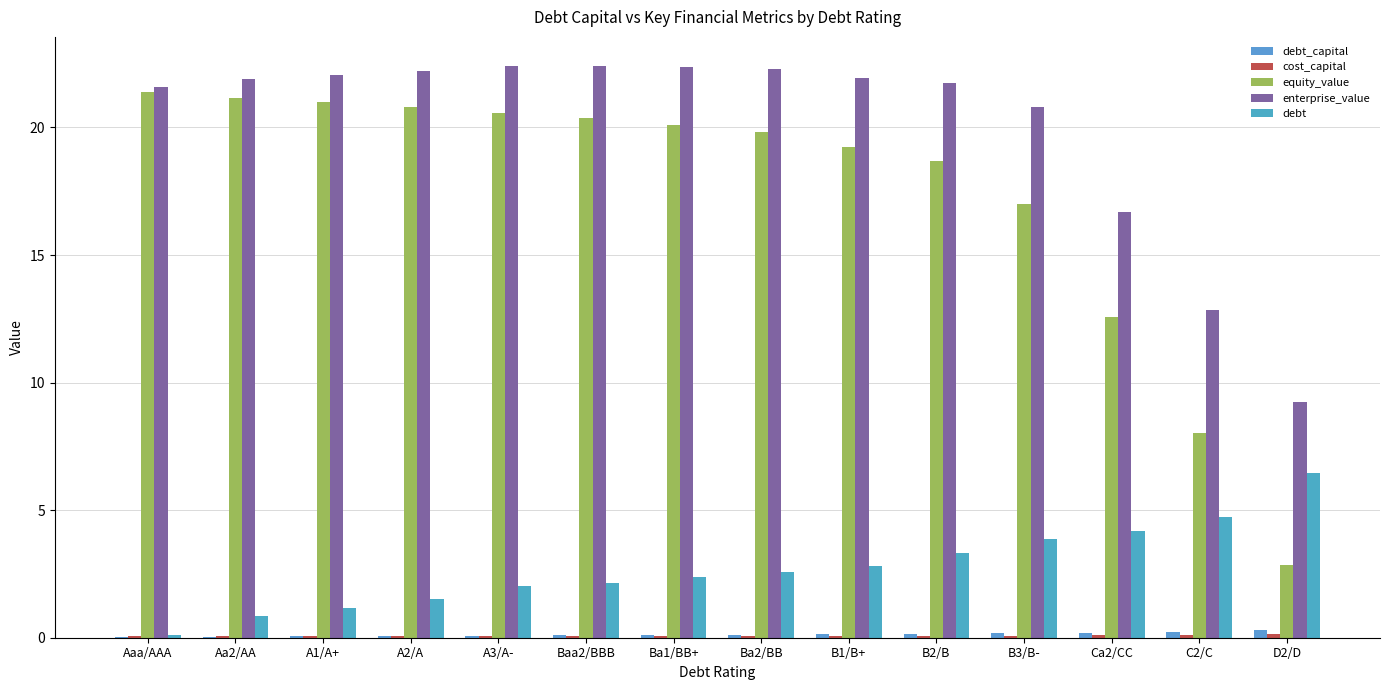

Does the chart contain stacked bars?

No